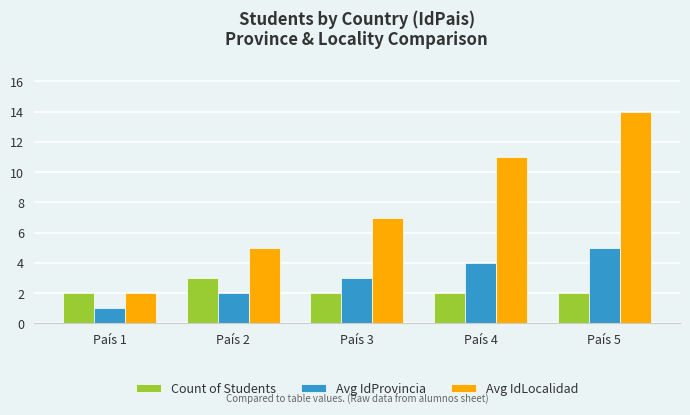

Which series has the largest total across all categories?

Avg IdLocalidad